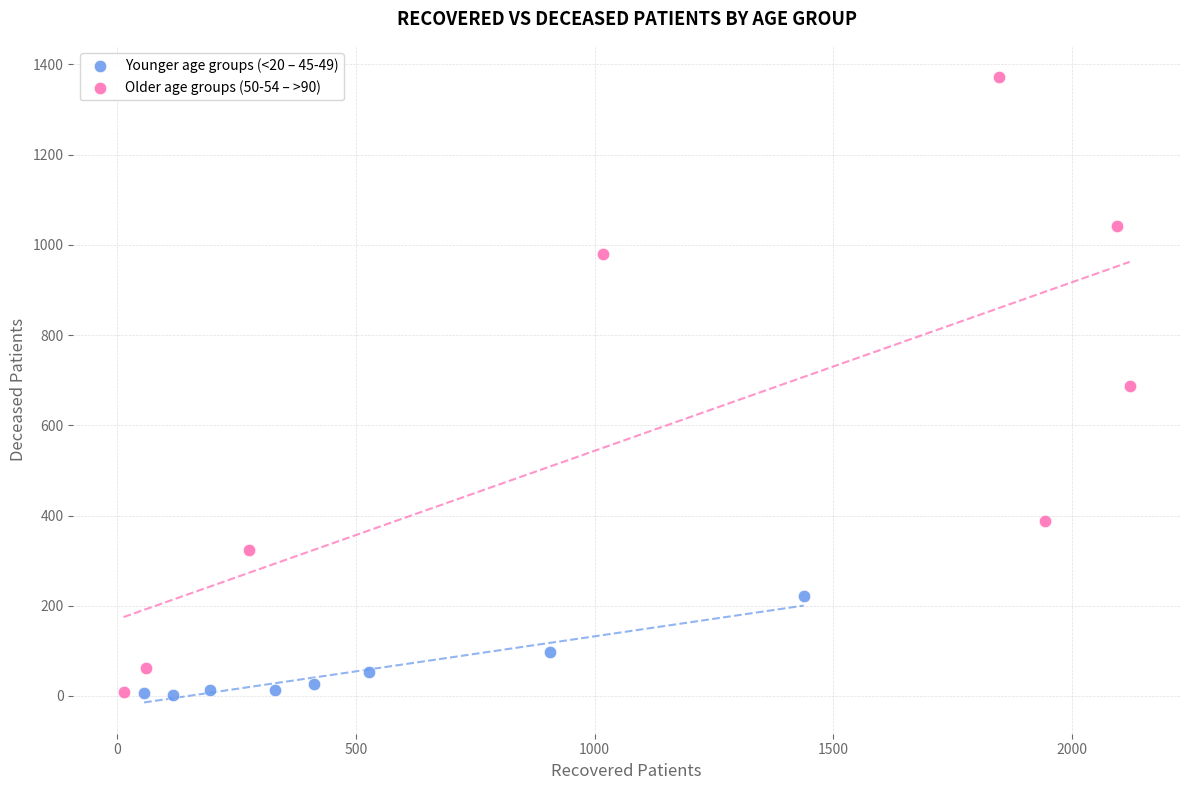

Which series contains the highest Y value?

Older age groups (50-54 – >90)